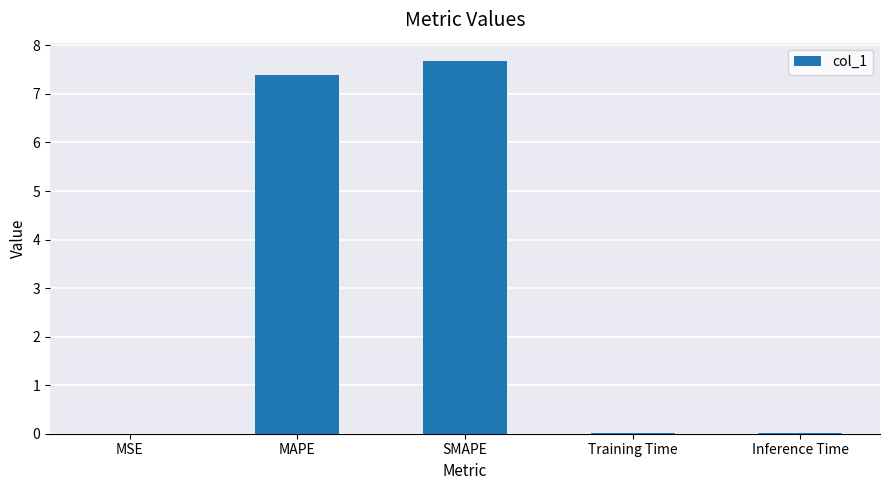

What is the sum of all values?

15.1